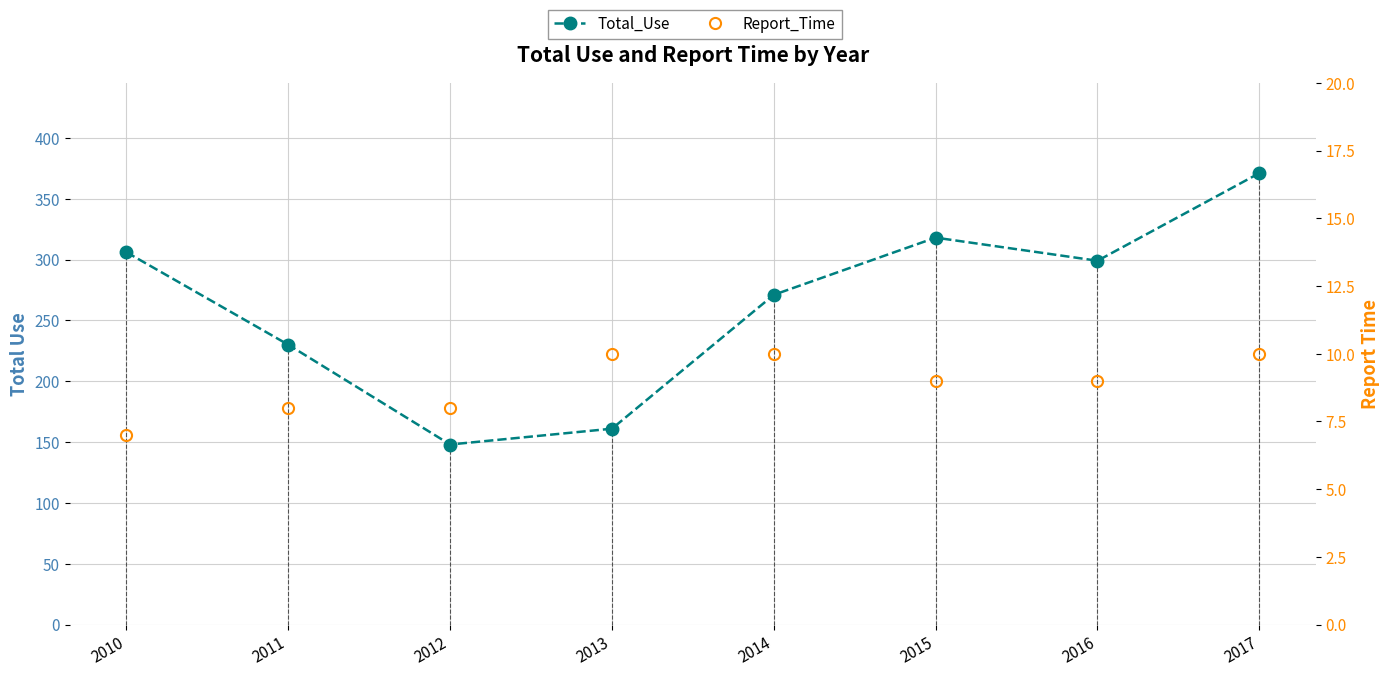

What is the difference between the Report_Time values at 2010 and 2014?

3